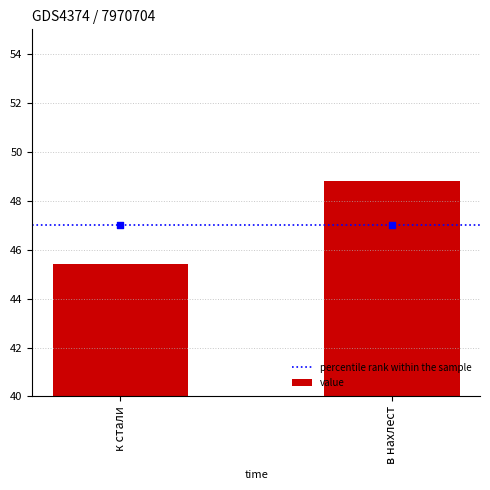

Which series contains the highest Y value?

value